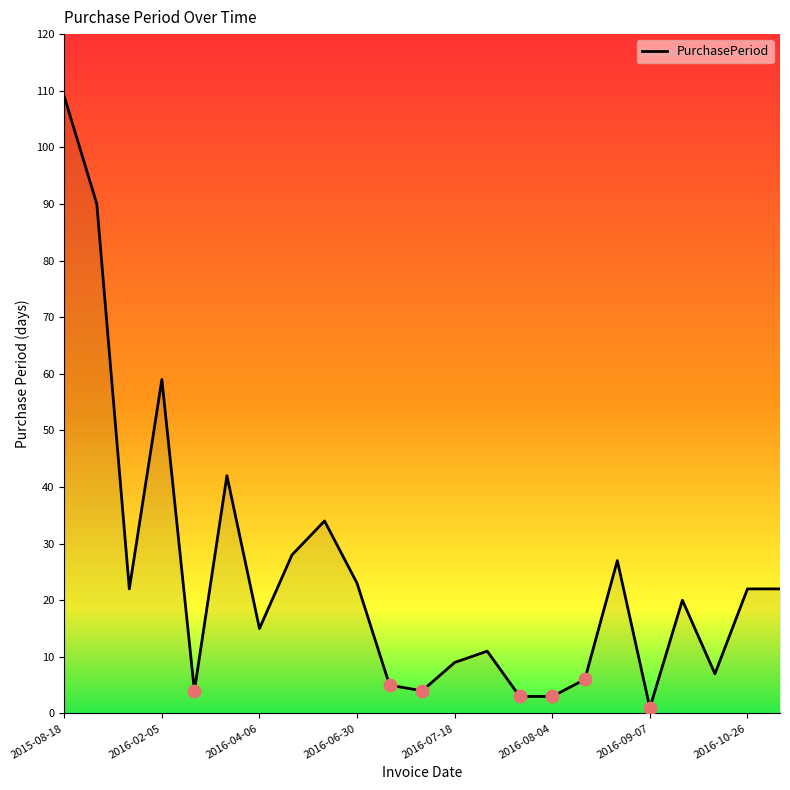

How many lines are shown in the chart?

1